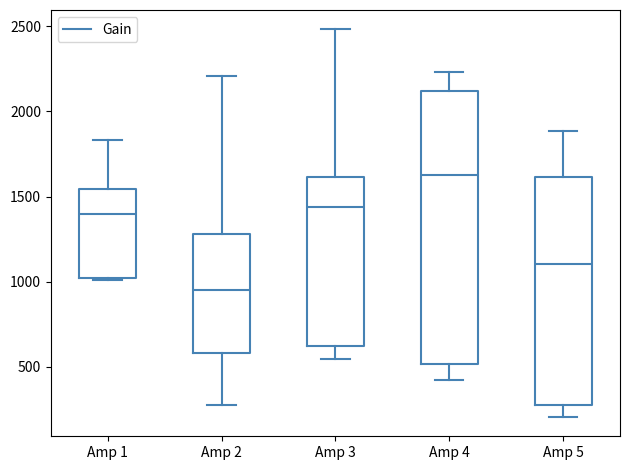

Reading left to right, read every box against the y-axis: the position of its median line, the range the box covers, and the ends of its whiskers. The values are not printed on the chart, so give them approximately, as read against the axis.

Amp 1: median 1400, box 1000 to 1550, whiskers 1000 to 1850
Amp 2: median 950, box 600 to 1300, whiskers 300 to 2200
Amp 3: median 1450, box 600 to 1600, whiskers 550 to 2500
Amp 4: median 1650, box 500 to 2100, whiskers 450 to 2250
Amp 5: median 1100, box 300 to 1600, whiskers 200 to 1900